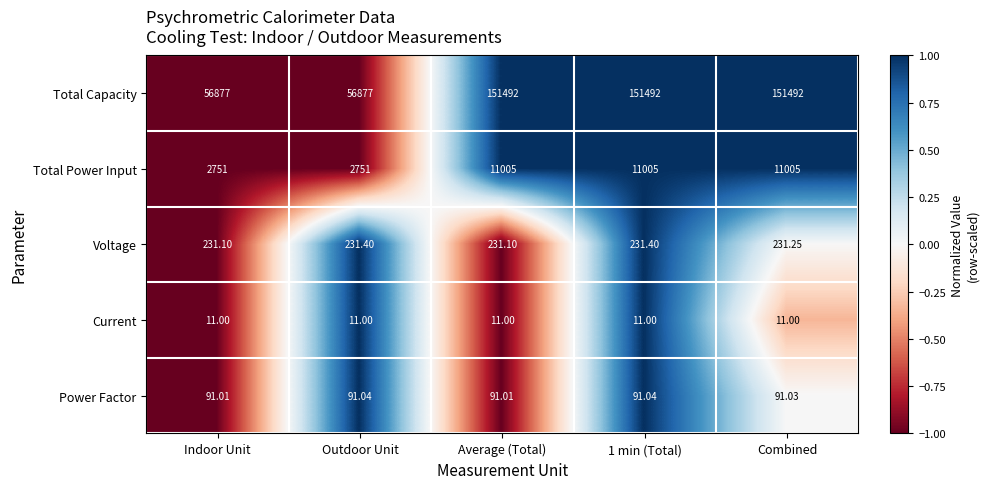

At which category is the sum across all series the highest?

1 min (Total)